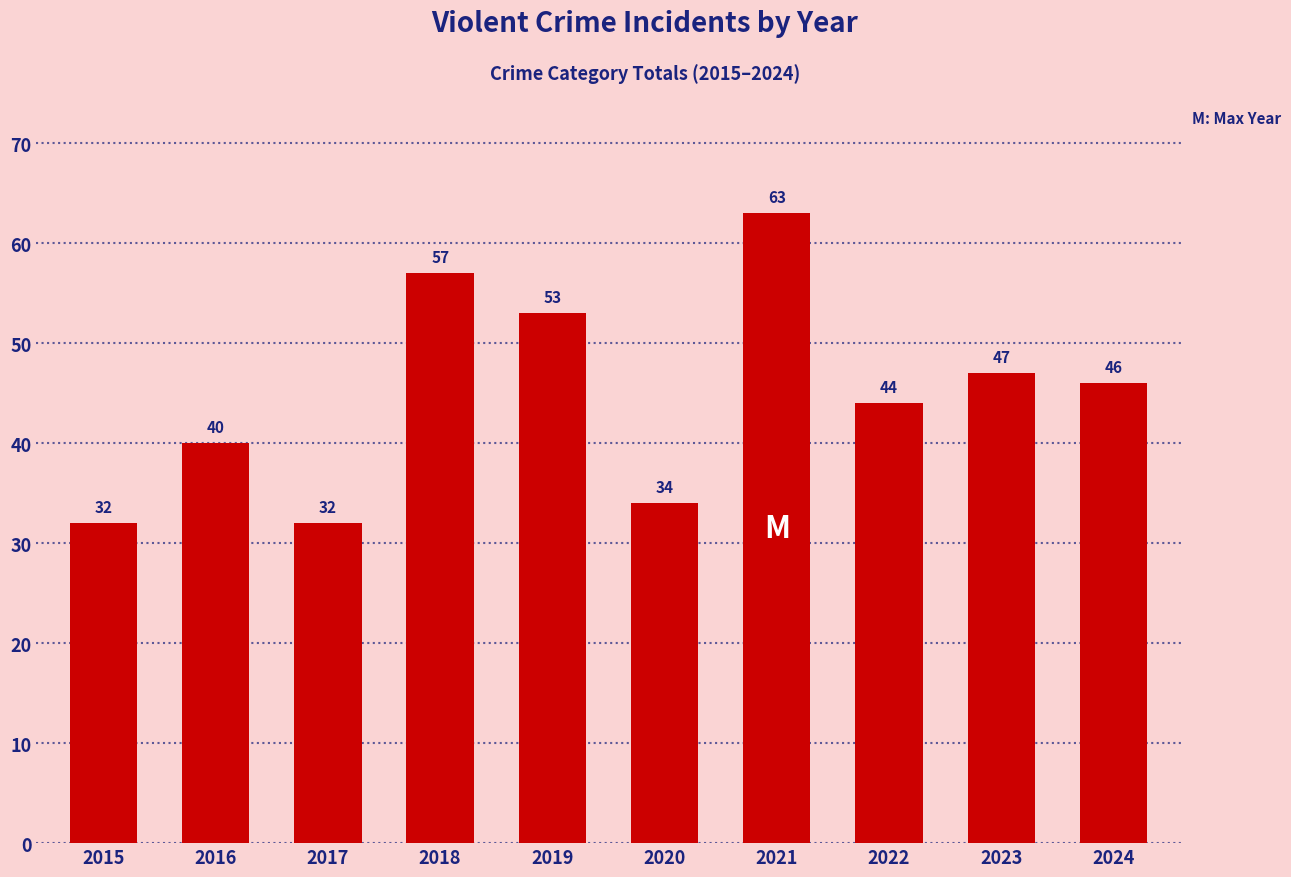

How many values are below 46?

5